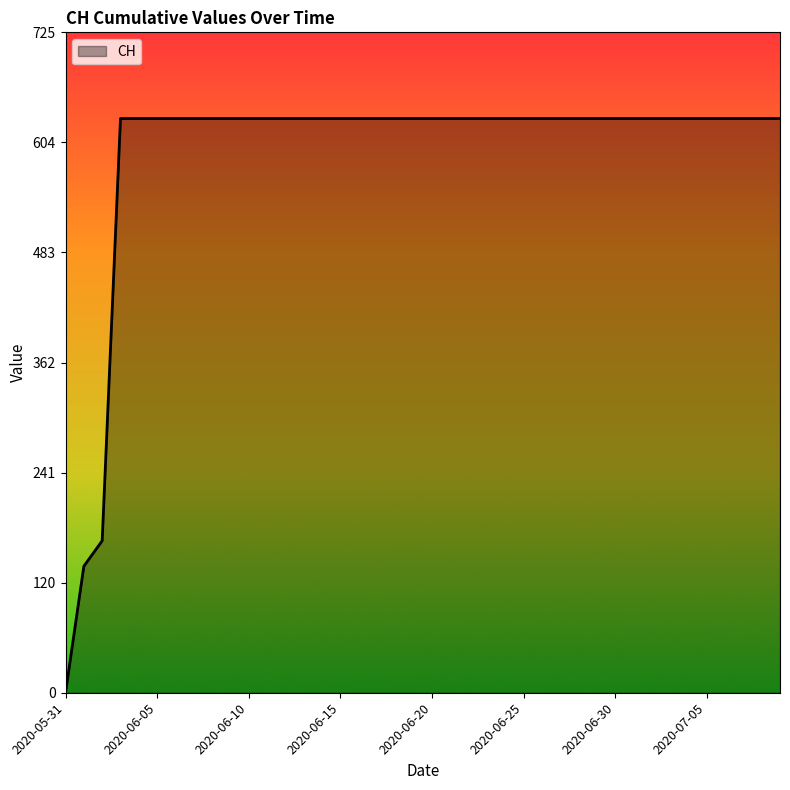

Does the chart have visible grid lines?

No